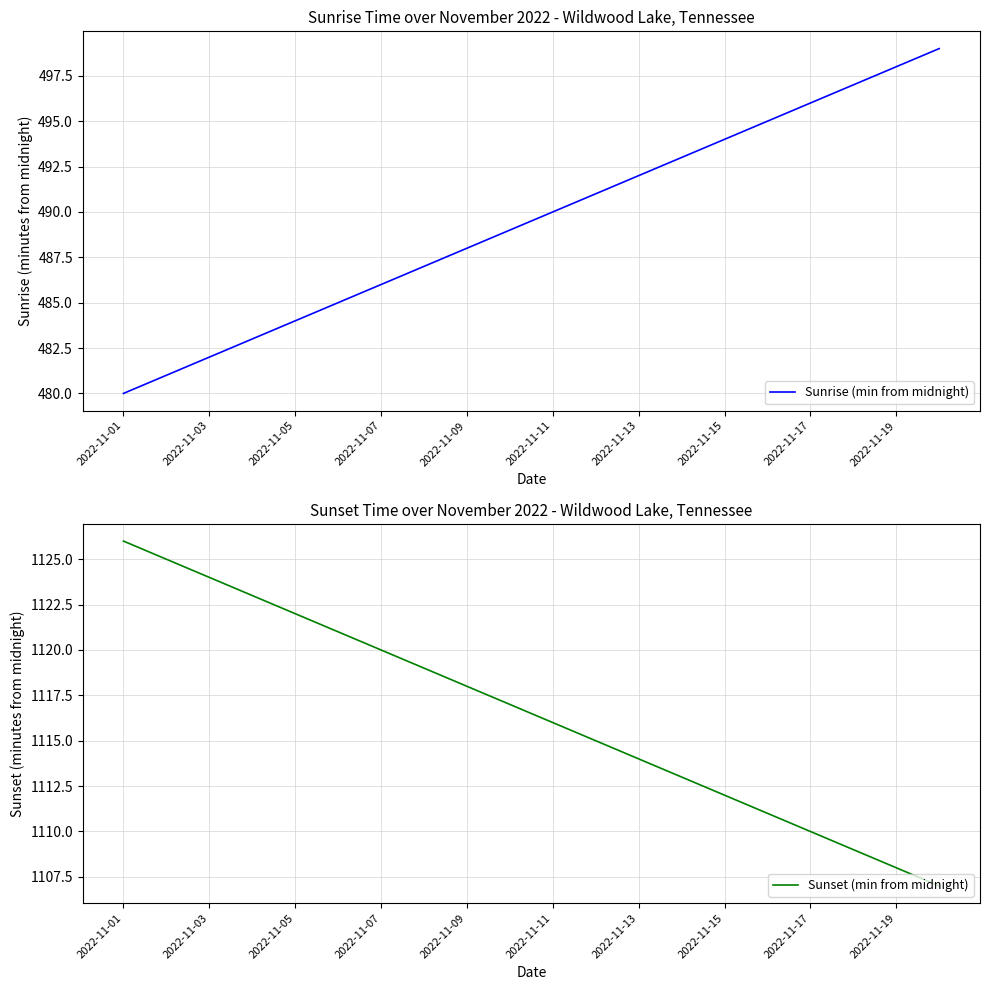

Where does the Sunset (min from midnight) series first go above 1117?

2022-11-01